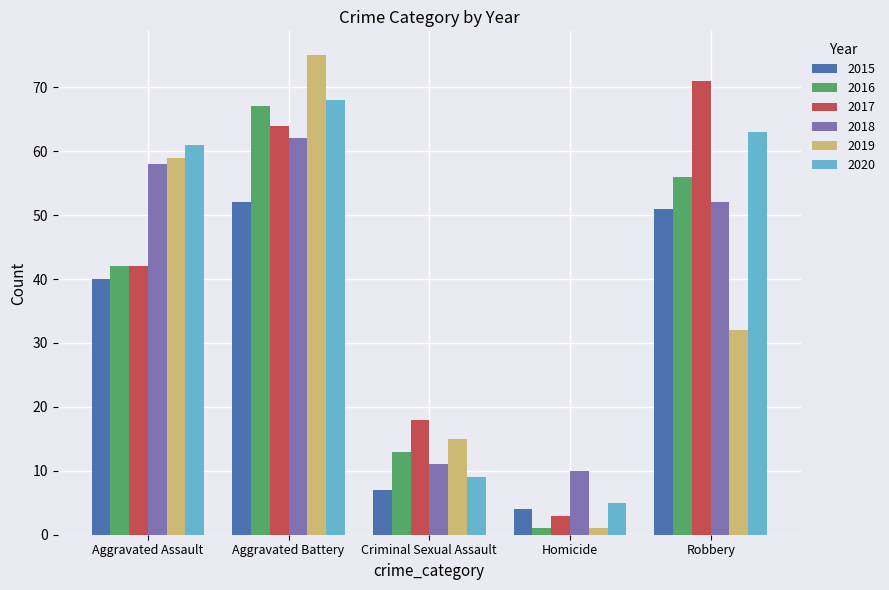

List the series in order of their peak value, highest first.

2019, 2017, 2020, 2016, 2018, 2015